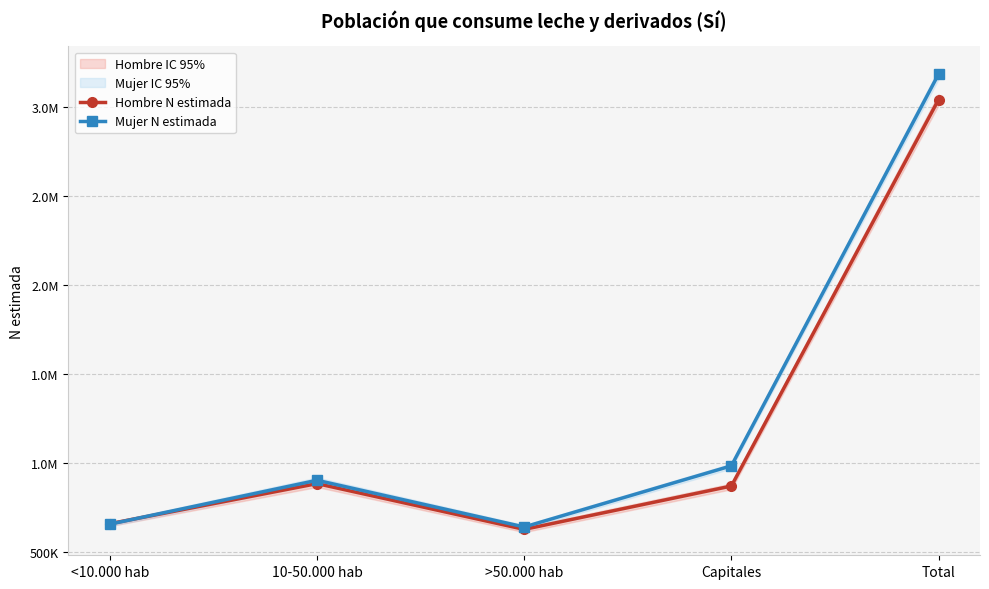

Which category has the highest value across all series?

Total